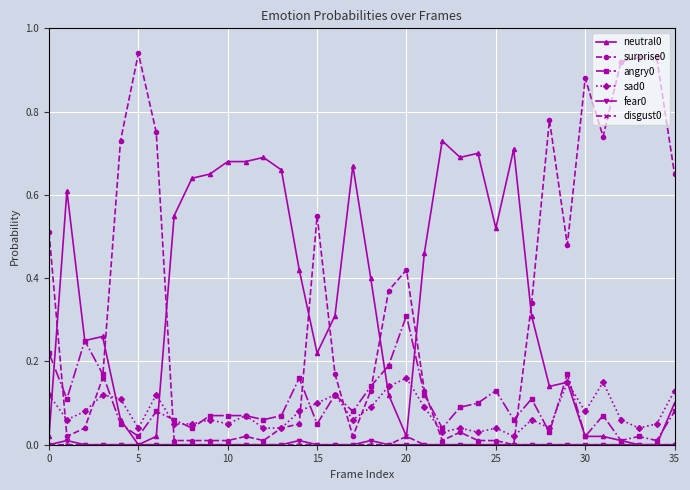

How many lines are shown in the chart?

6